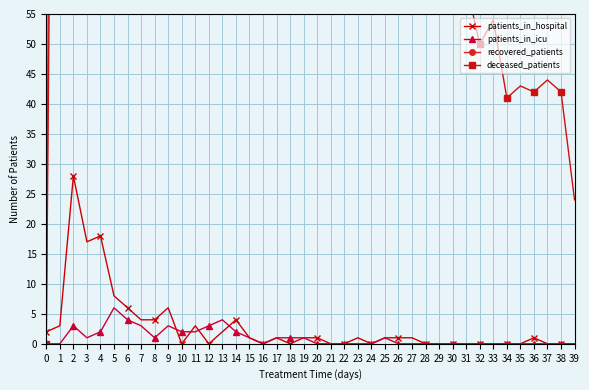

Is it true that patients_in_icu equals 1 at 3?

True